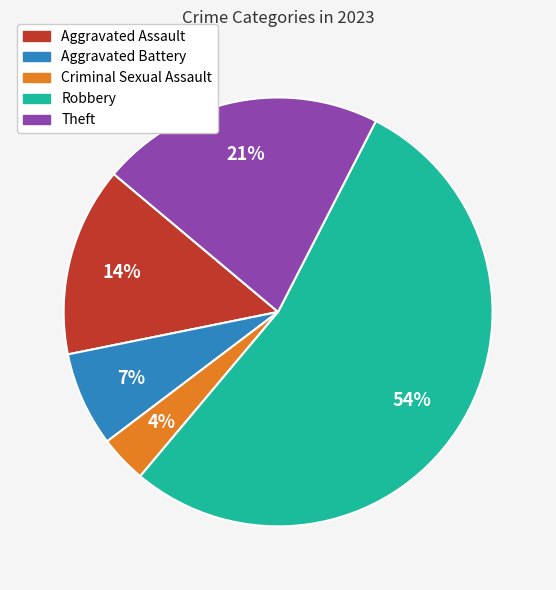

Which category has the biggest portion of the pie?

Robbery